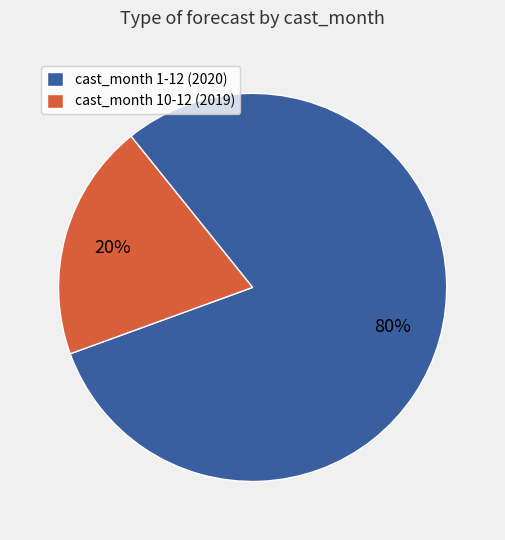

To the nearest percent, what is the combined percentage of cast_month 10-12 (2019) and cast_month 1-12 (2020)?

100%